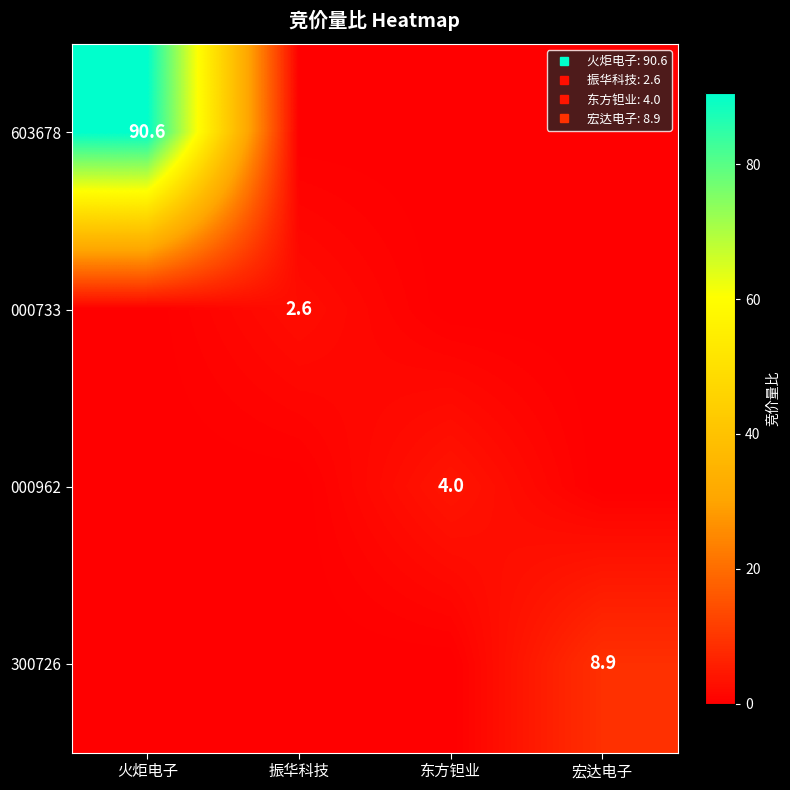

Between 宏达电子 and 火炬电子, which is larger?

火炬电子